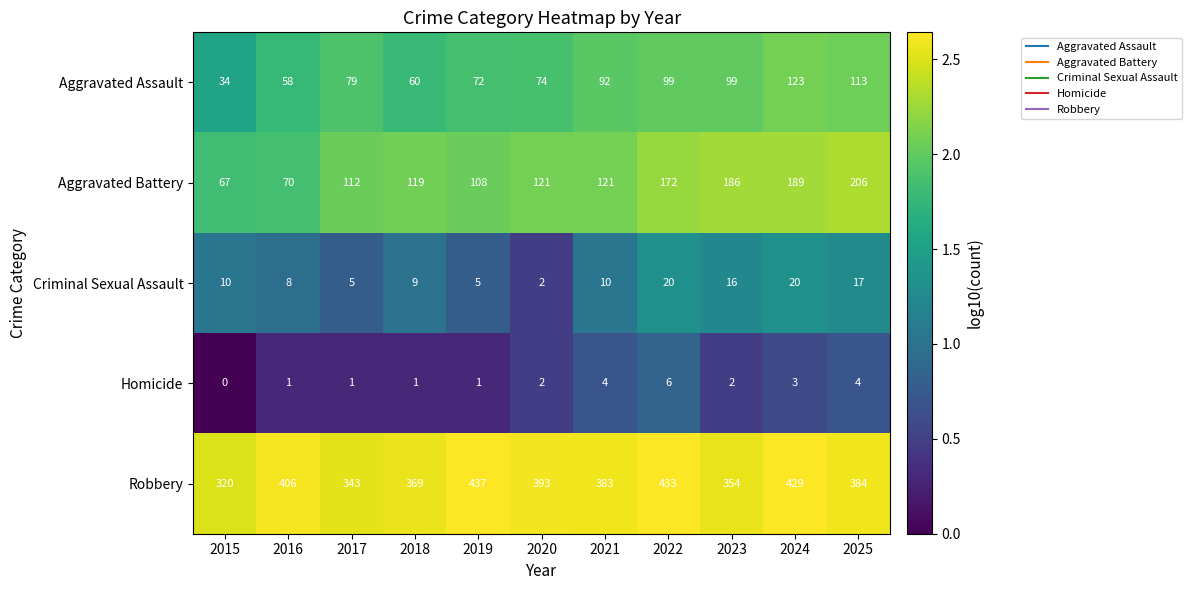

At which category is the sum across all series the highest?

2024